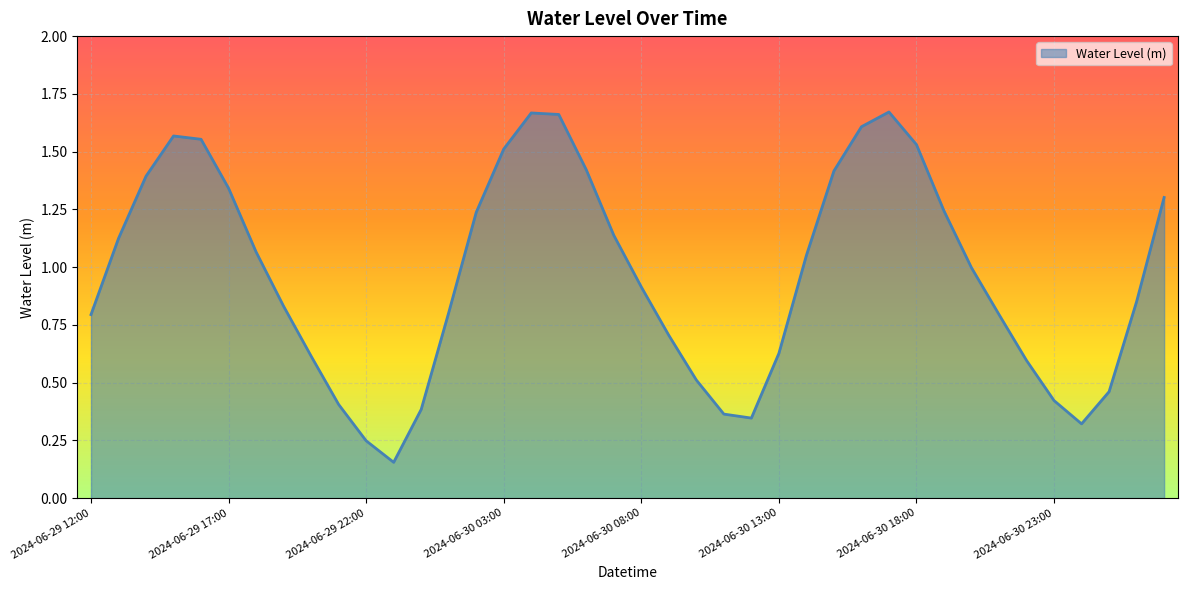

Does the chart have visible grid lines?

Yes